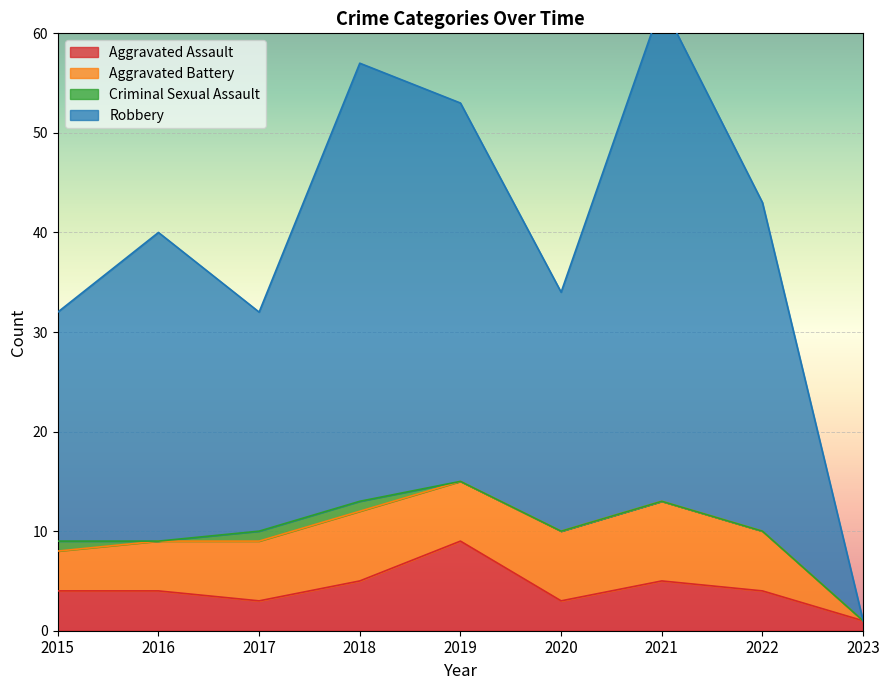

True or false: Robbery and Aggravated Assault cross at least once.

False